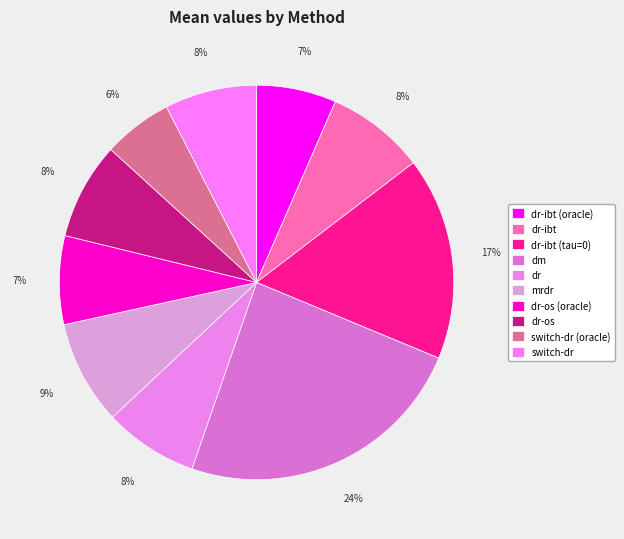

How many segments does this pie chart have?

10